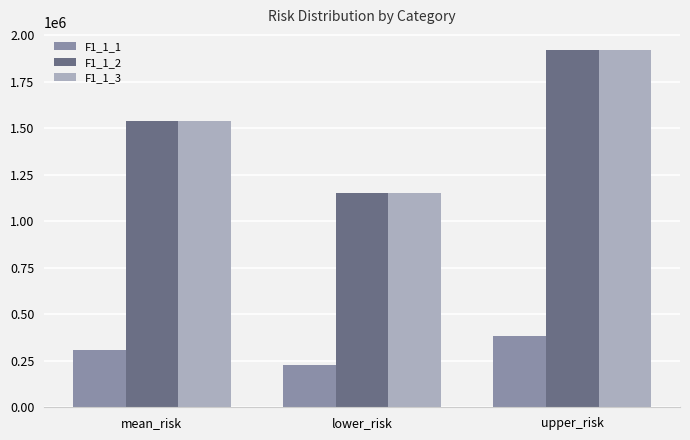

What are all the series names shown in the legend?

F1_1_1, F1_1_2, F1_1_3